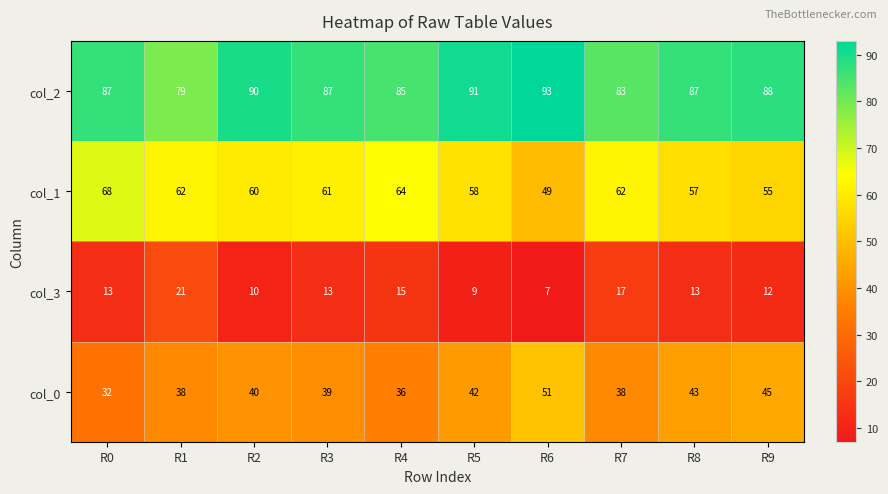

How many categories are shown in the chart?

10